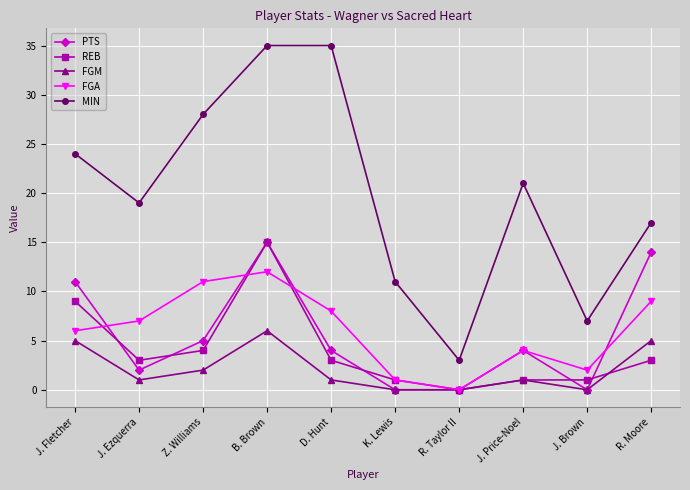

After their last crossing, which series has the higher values: REB or PTS?

PTS